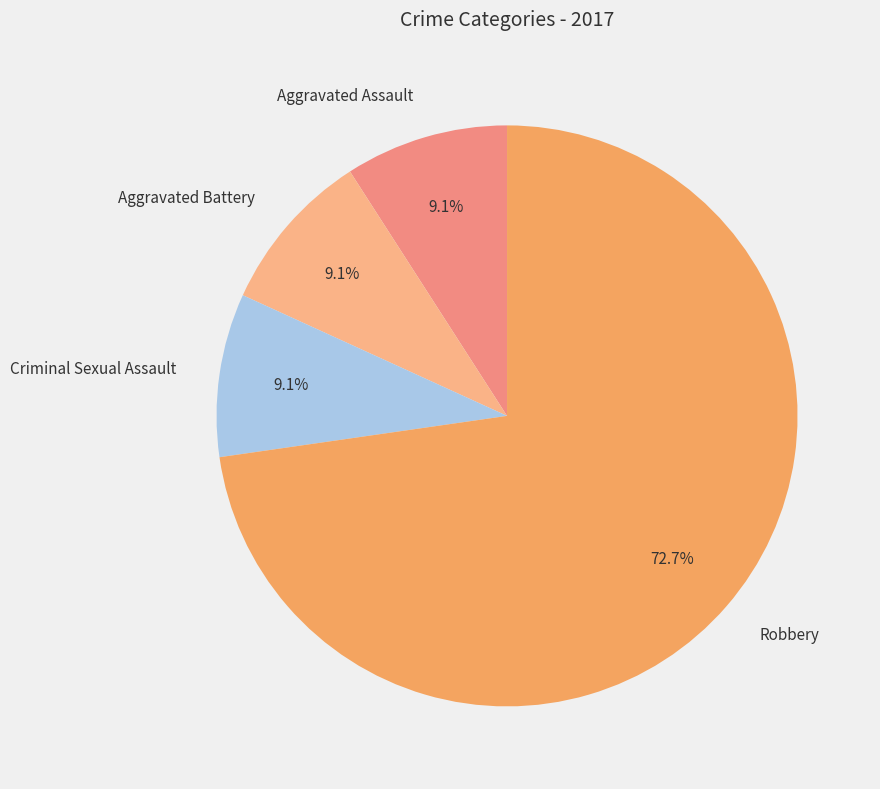

Approximately how many times larger is the value at Criminal Sexual Assault compared to Aggravated Battery?

1.0